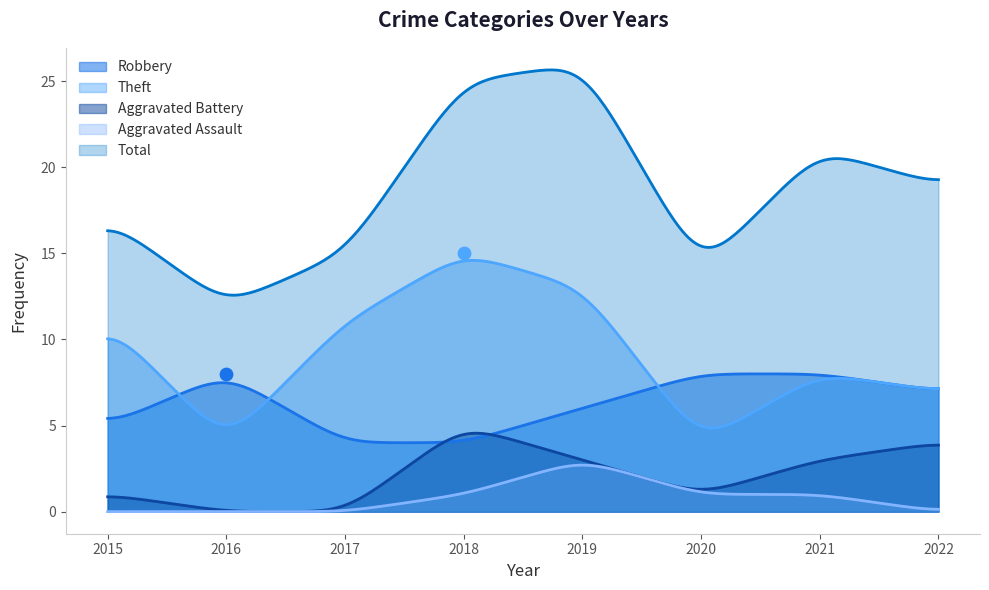

Which series contains the highest Y value?

Total